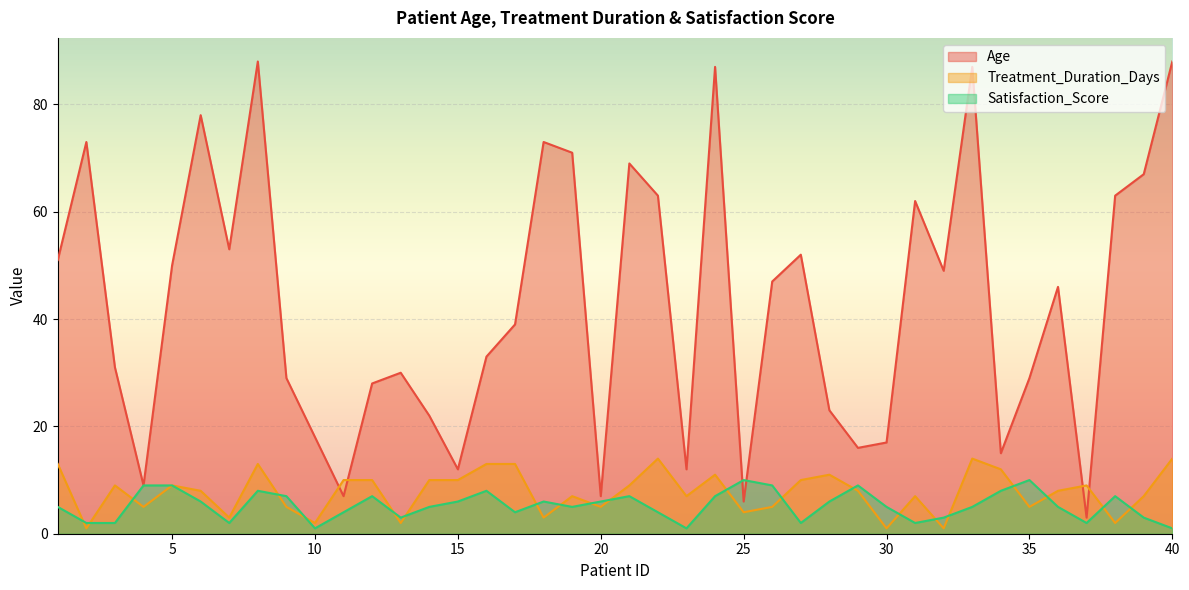

Rank the series by their maximum value, from highest to lowest.

Age, Treatment_Duration_Days, Satisfaction_Score